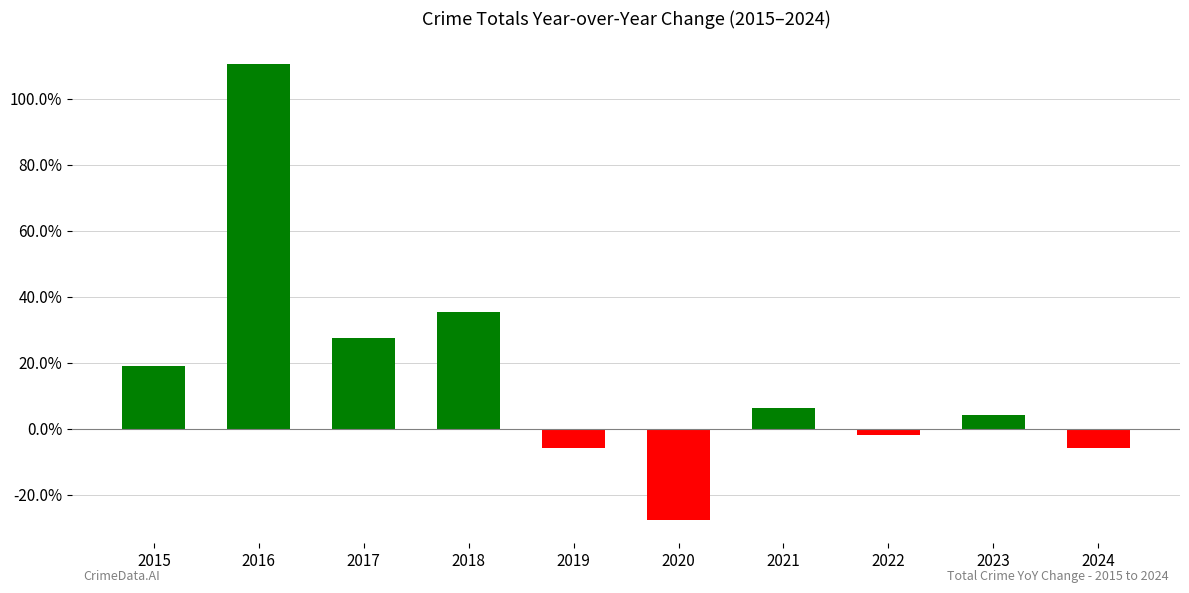

What is the difference between the values at 2015 and 2019?

0.2